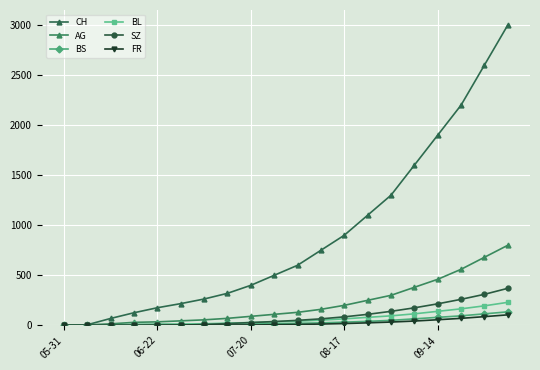

At which label does CH reach its minimum?

05-31